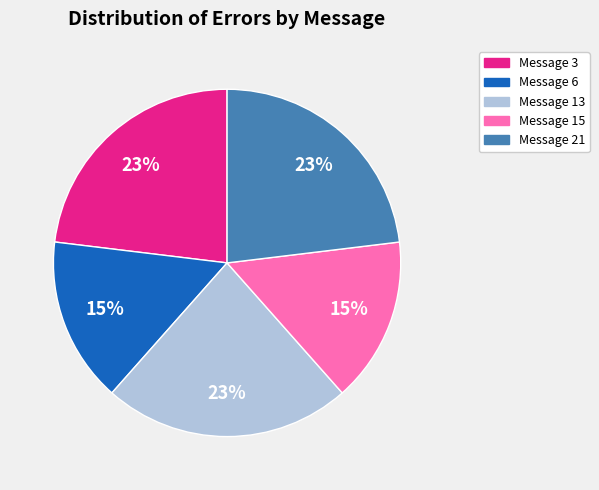

How many slices are in this pie chart?

5